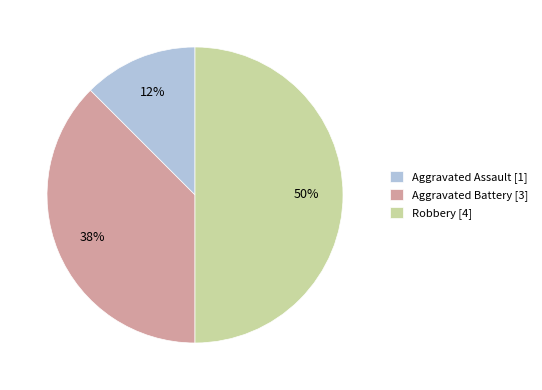

Is it true that Robbery [4] is 62% of the pie?

False